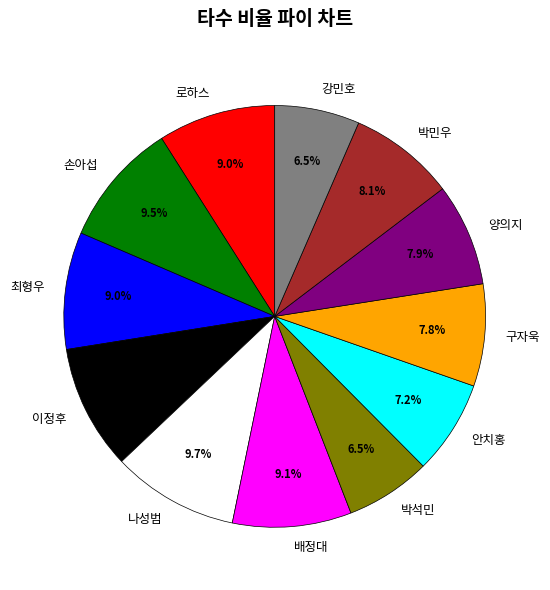

Is there a majority slice in this chart?

No